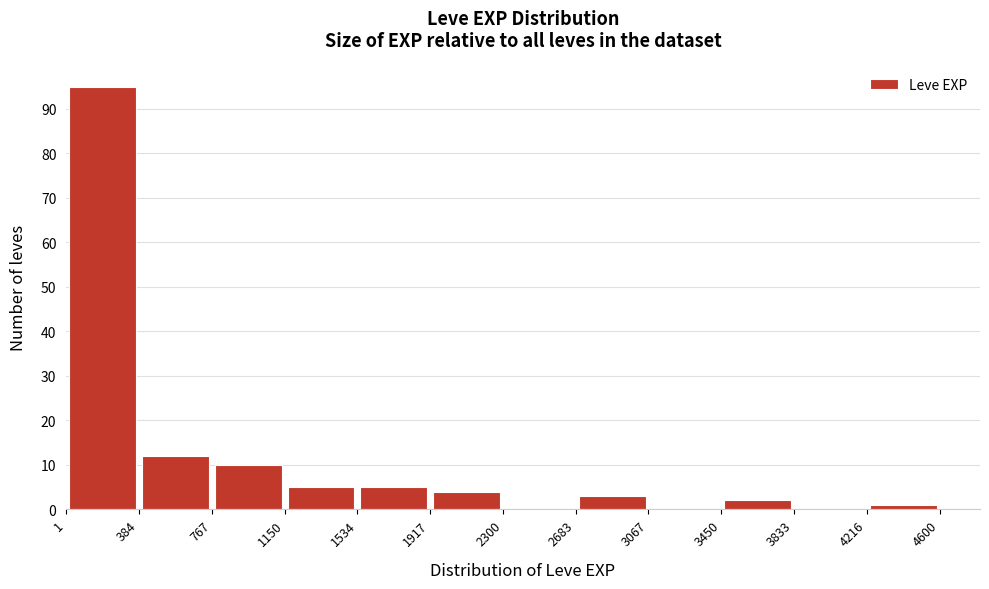

Over which range of the x-axis is the bar tallest?

1 to 384